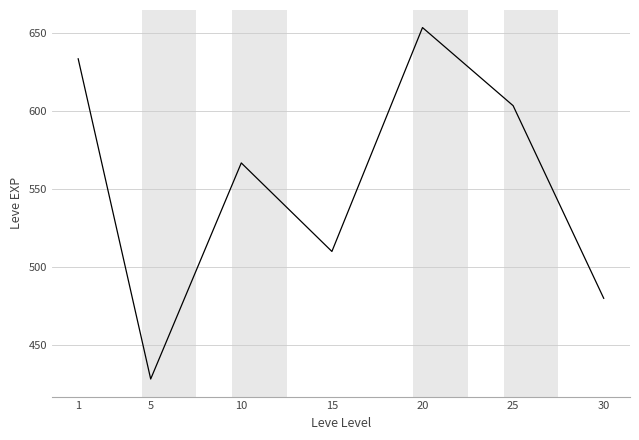

What is the average value?

553.6